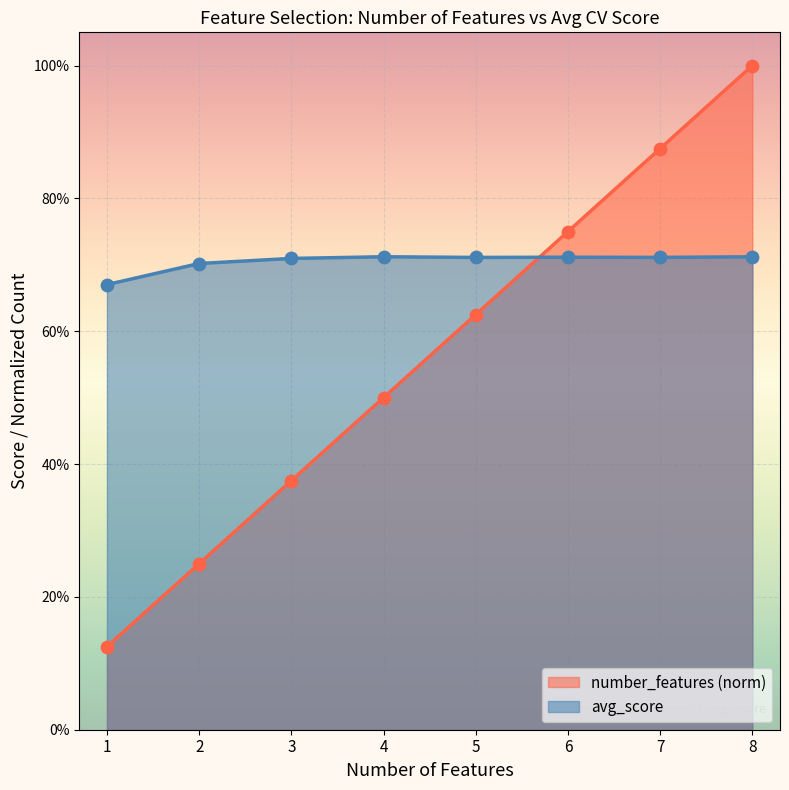

At how many categories does at least one series exceed 0?

8